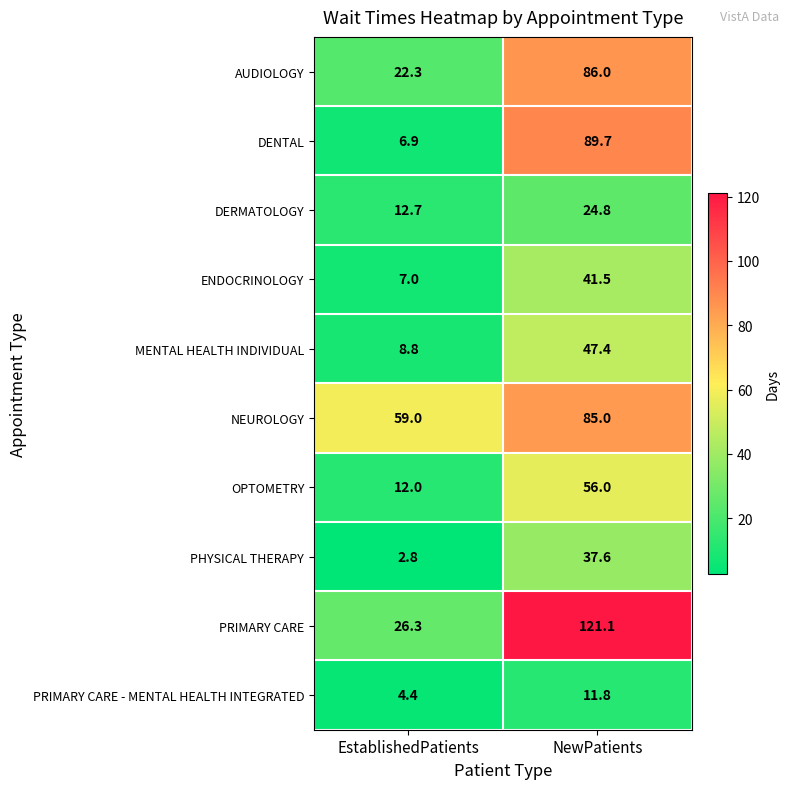

Which category has the highest value in the DENTAL series?

NewPatients